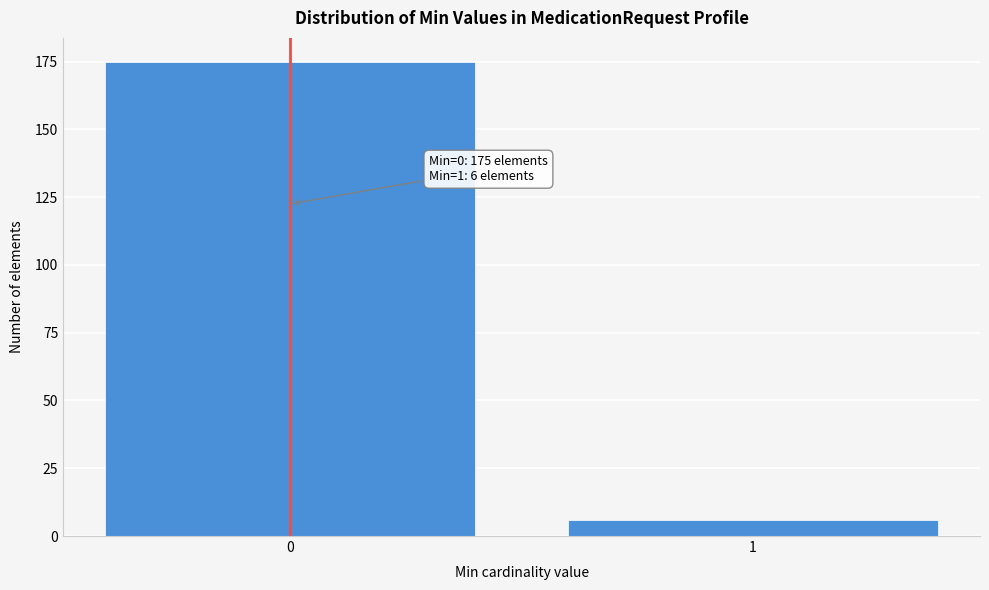

Reading left to right, list all the values displayed in this chart.

0=175	1=6